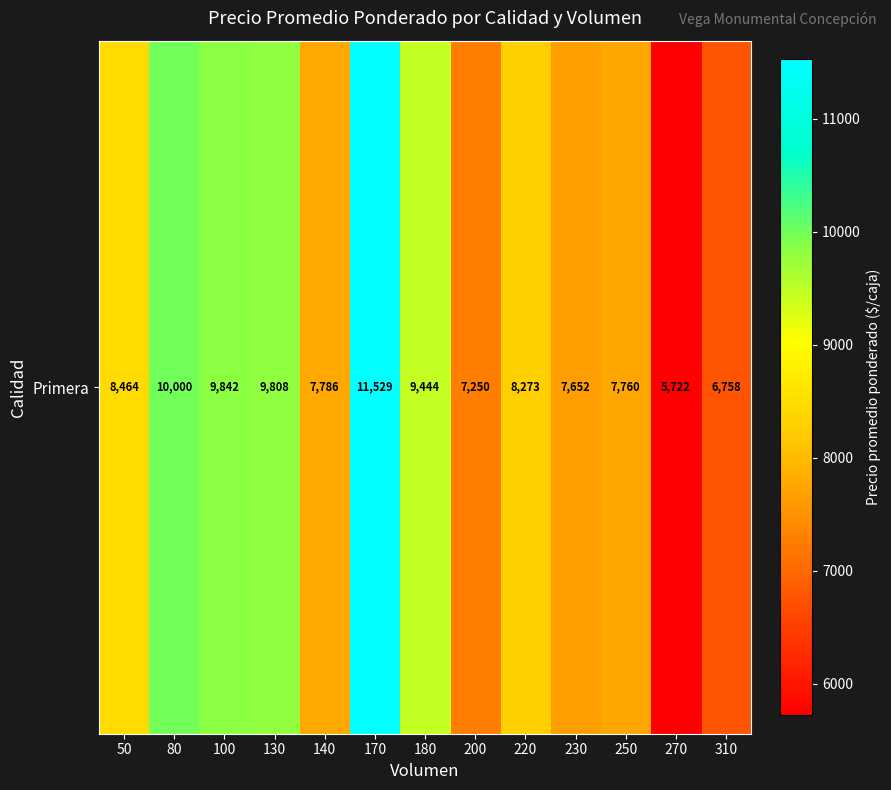

The value at 130 is 16209. True or false?

False